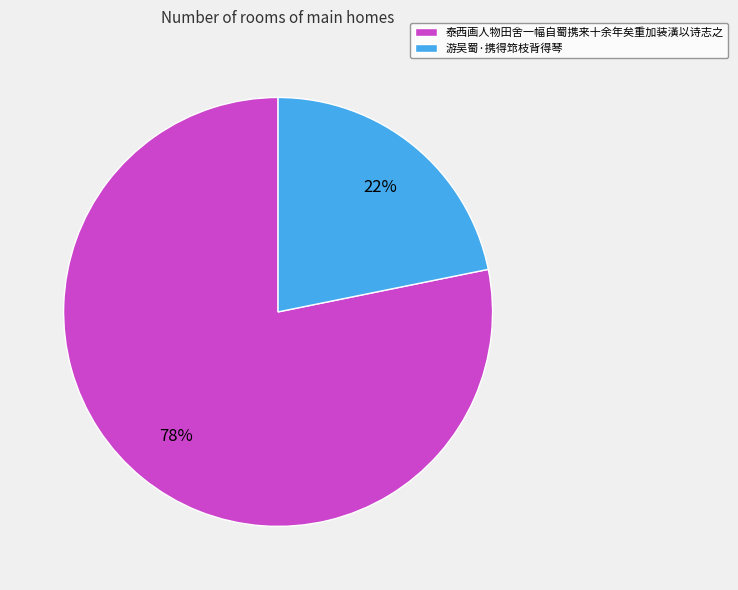

The 游吴蜀·携得筇枝背得琴 slice represents 16% of the pie. True or false?

False